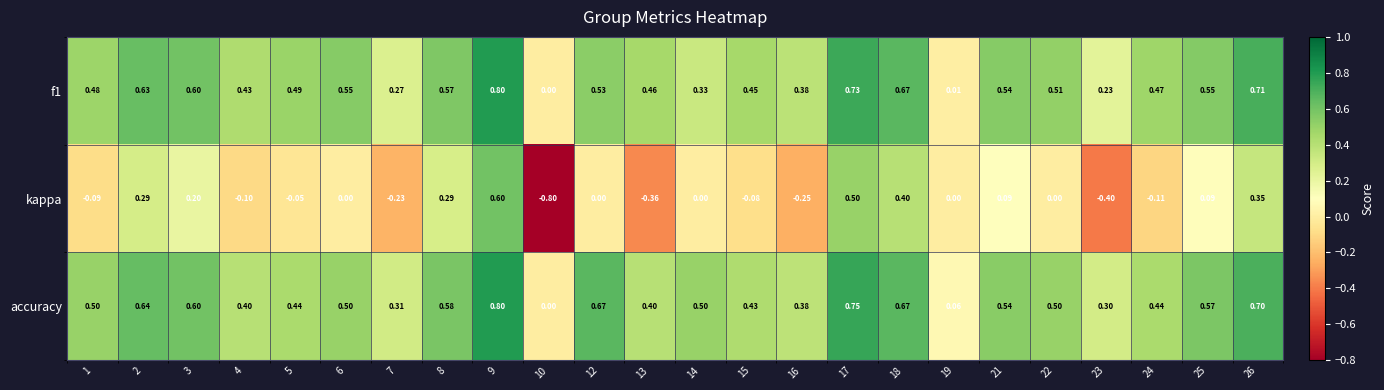

Between 25 and 26, which series saw the biggest shift?

kappa